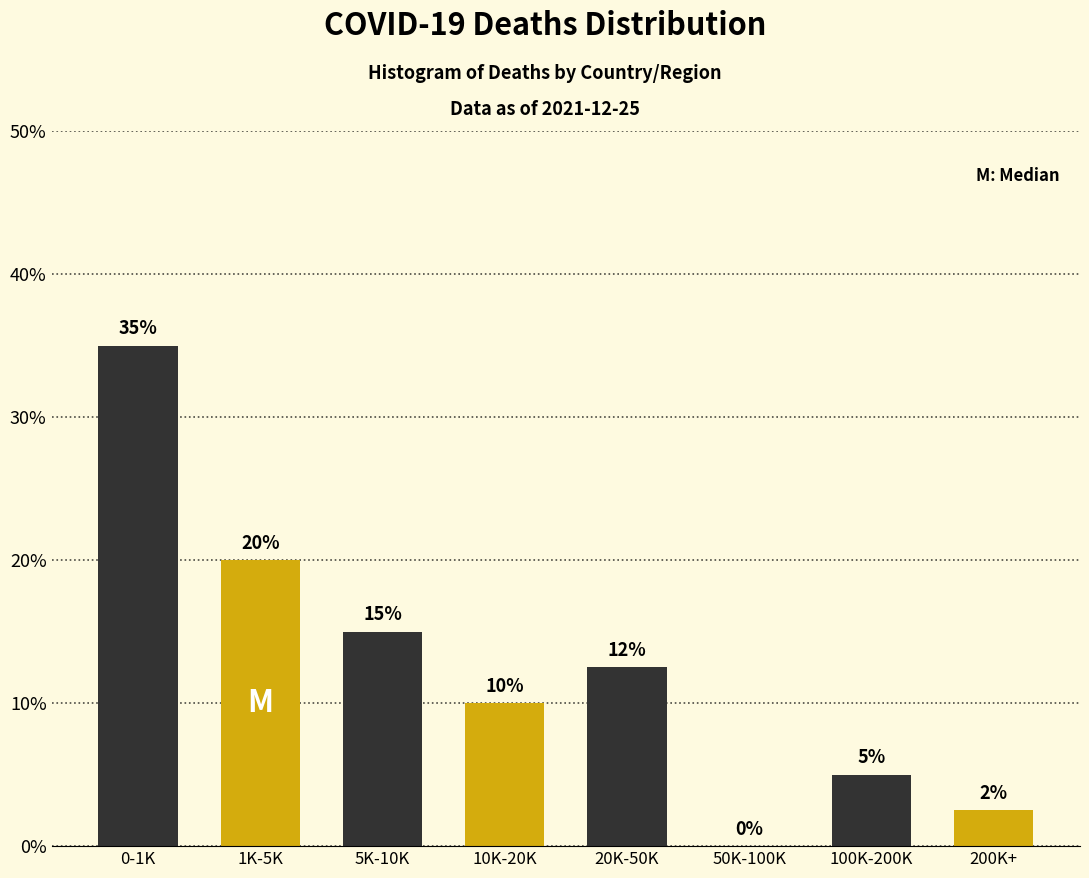

Approximately how many times larger is the value at 10K-20K compared to 1K-5K?

0.5